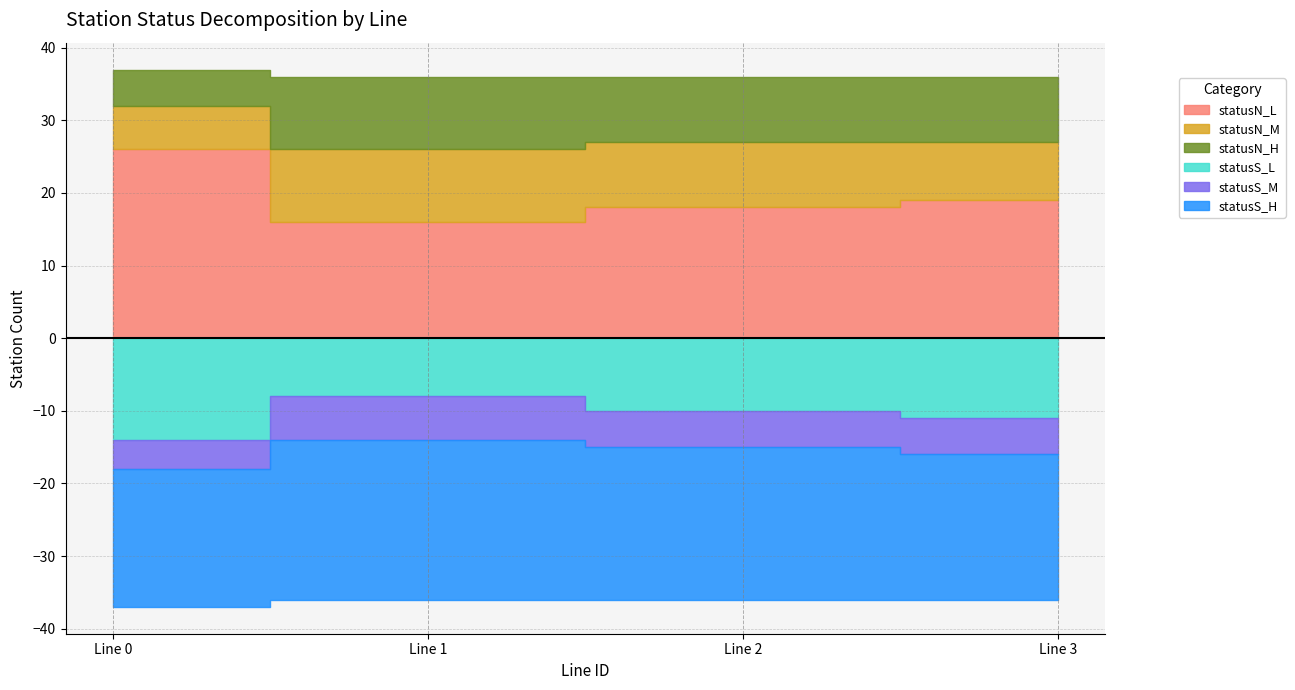

Does the chart display data point markers on the line(s)?

No